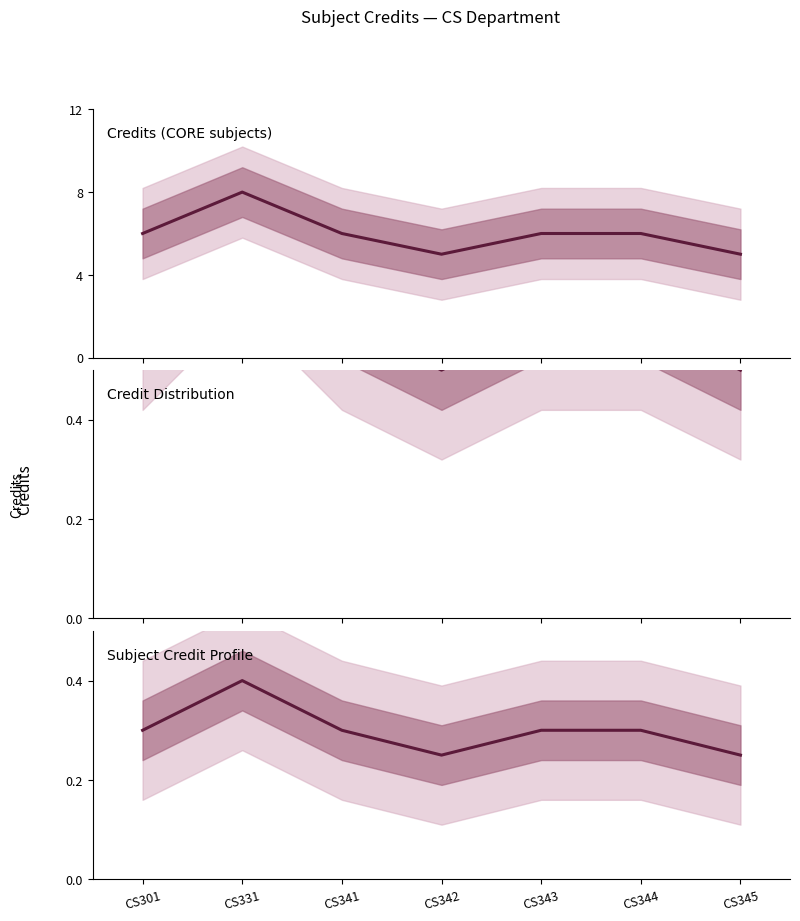

Where is the first local maximum for Credit?

CS331